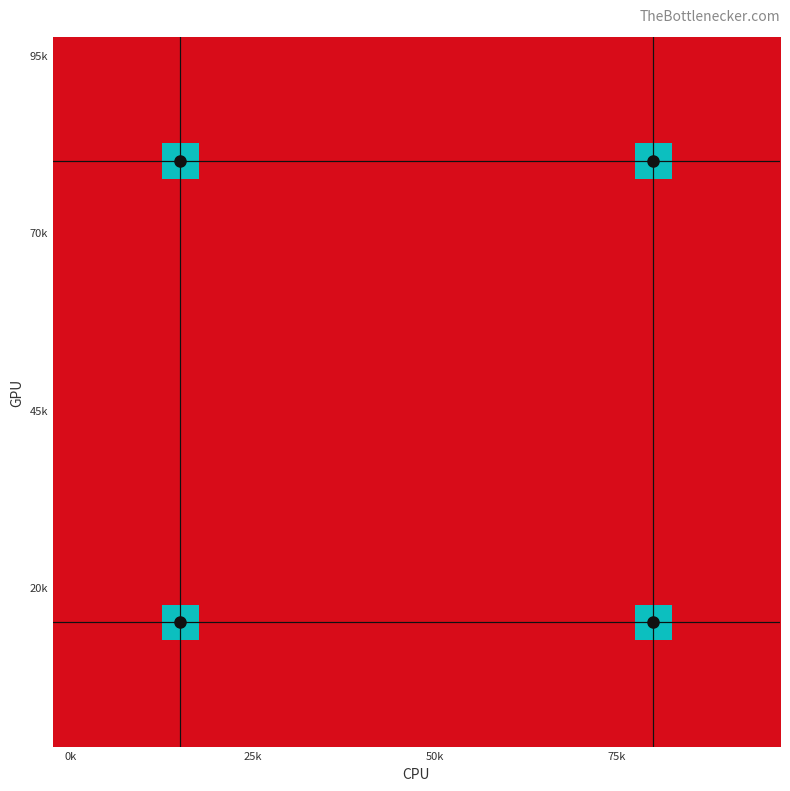

How many series are shown in this chart?

20